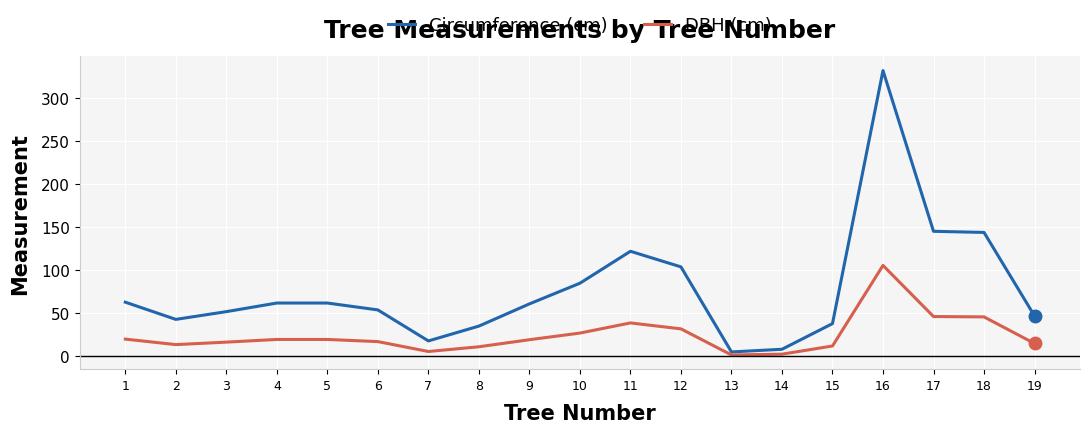

List the series in order of their peak value, highest first.

Circumference (cm), DBH (cm)